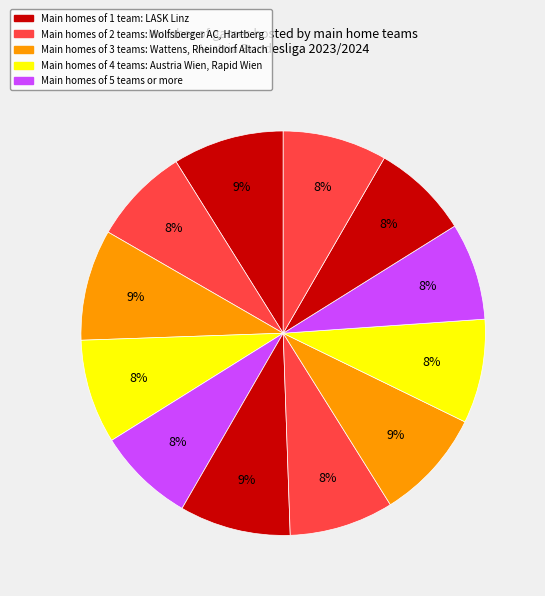

Count the number of slices in the pie.

12